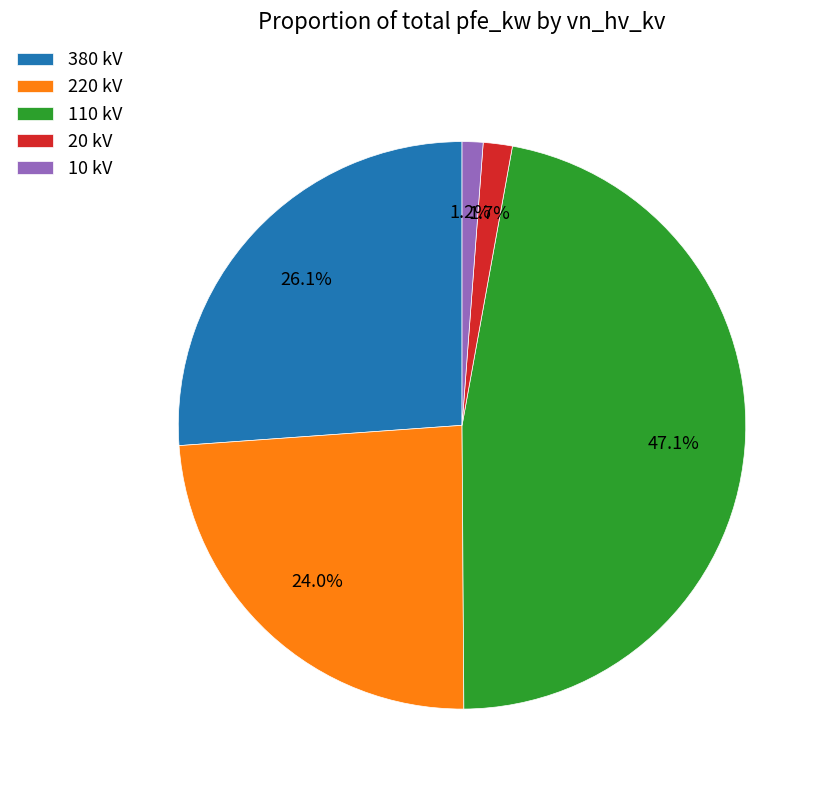

Is there any slice that represents more than half of the pie?

No